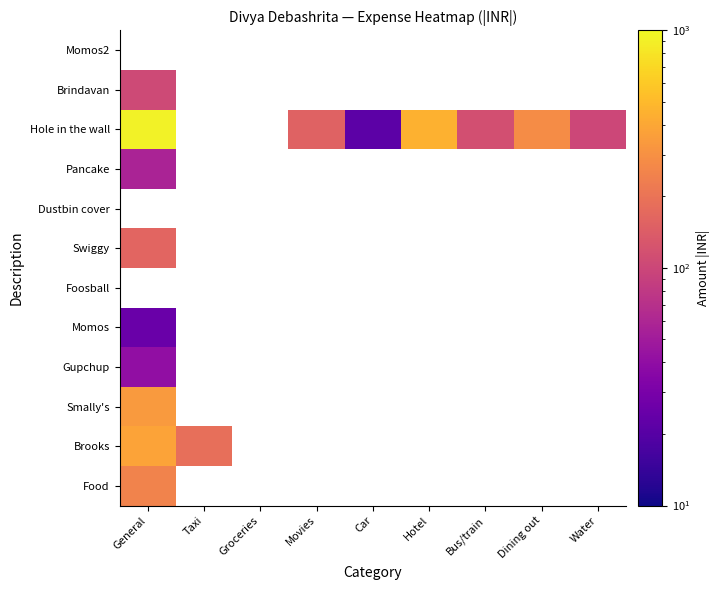

Which category has the lowest value in the General series?

General